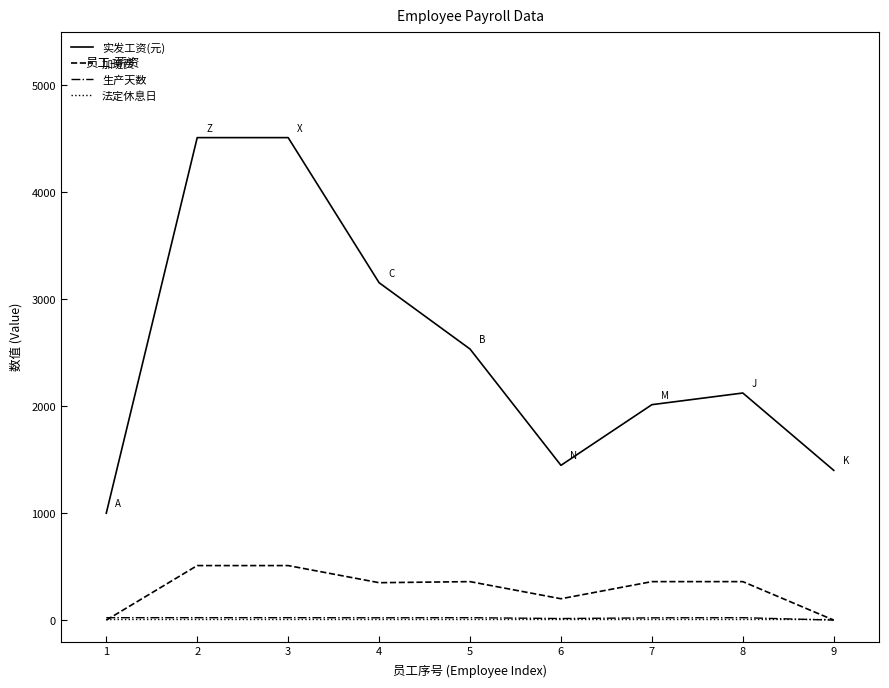

At how many categories does at least one series exceed 4371?

2